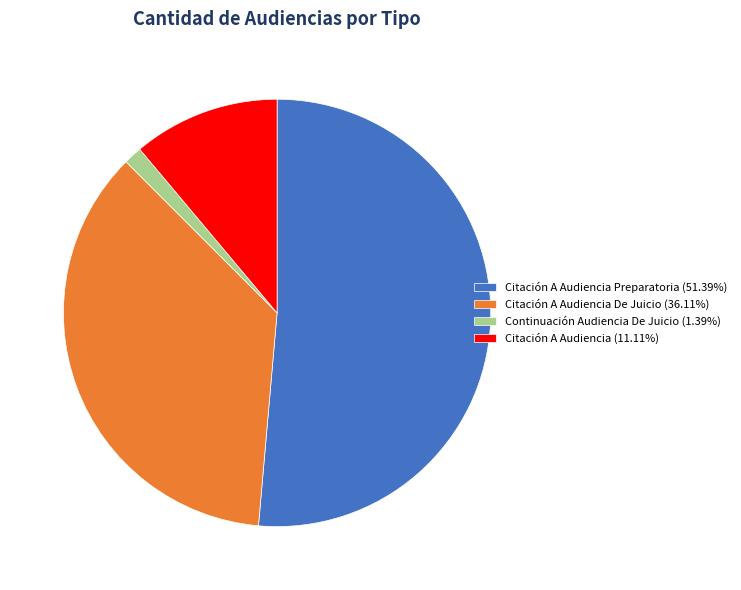

Do Citación A Audiencia (11.11%) and Continuación Audiencia De Juicio (1.39%) together represent more than half of the pie?

No